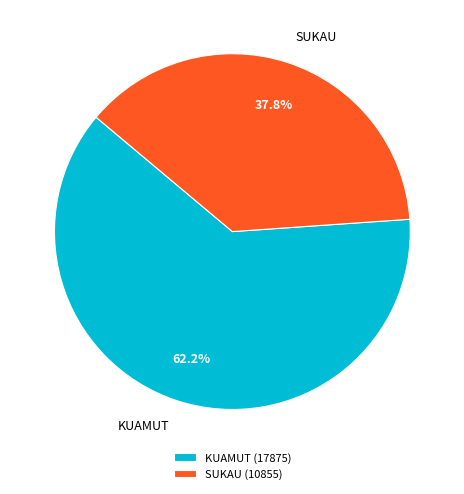

To the nearest percent, what is the combined percentage of SUKAU and KUAMUT?

100%